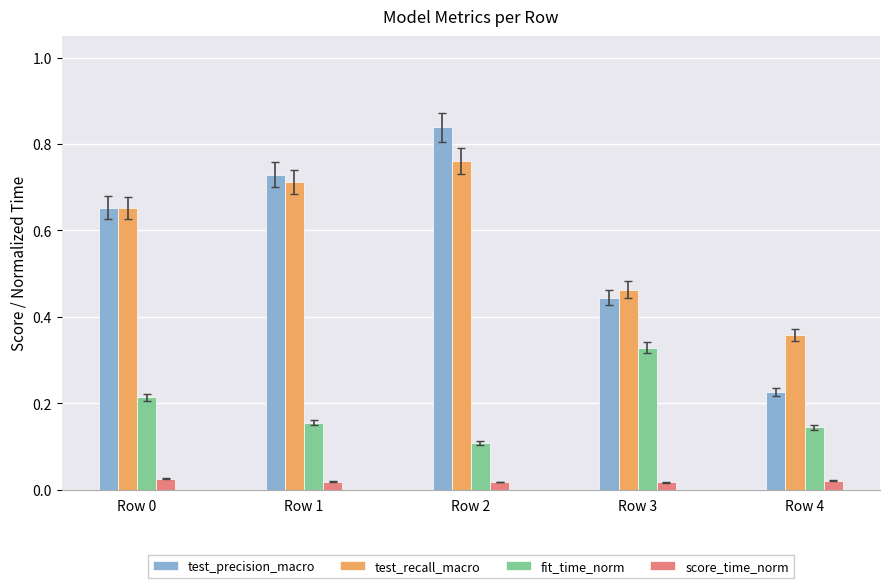

Rank the series by their maximum value, from lowest to highest.

score_time_norm, fit_time_norm, test_recall_macro, test_precision_macro